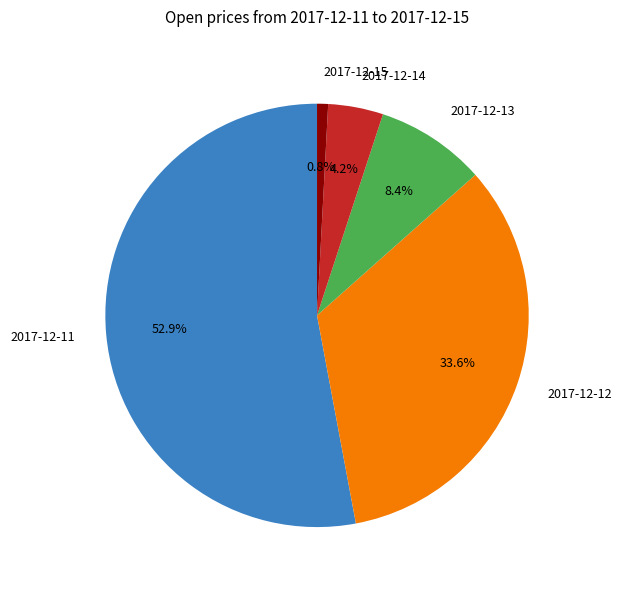

What percentage is the 2017-12-14 slice, to the nearest percent?

4%